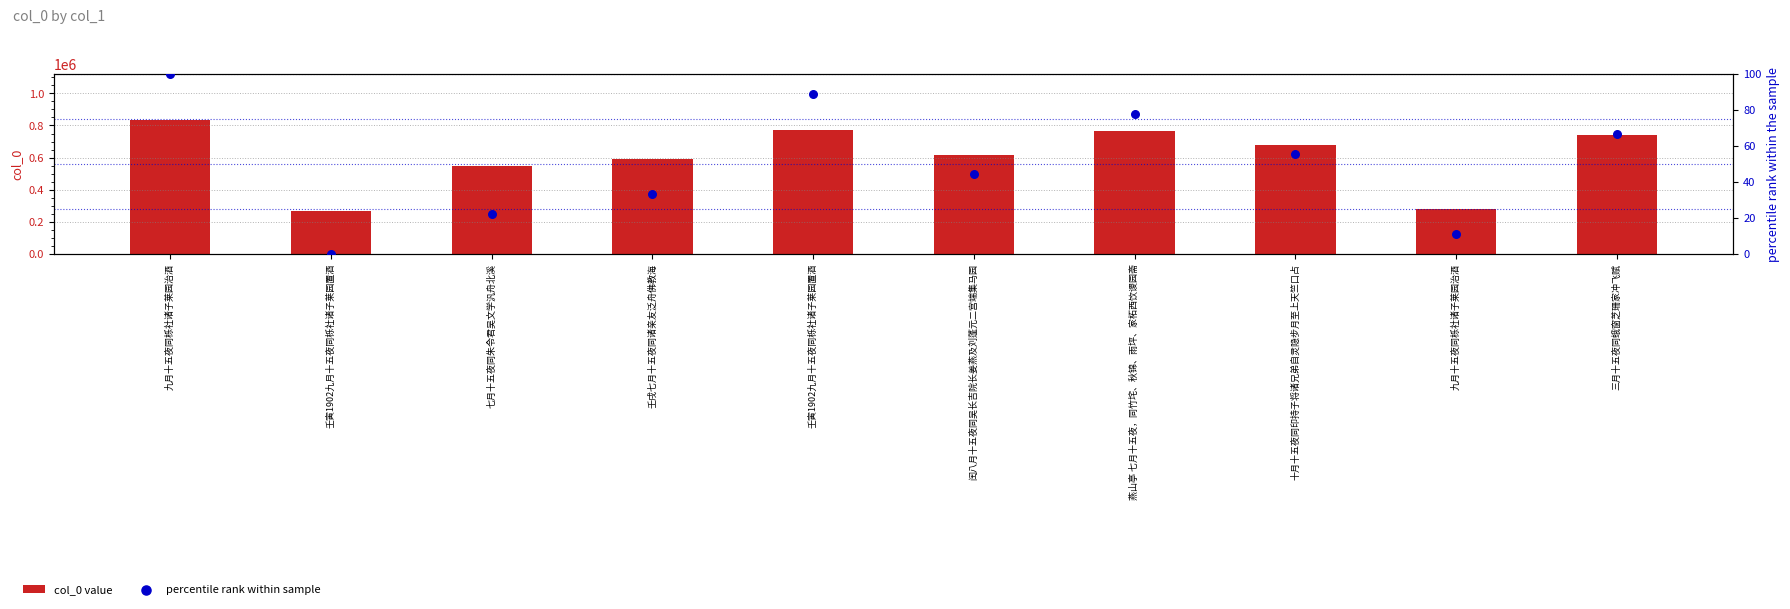

What are all the series names shown in the legend?

col_0 value, percentile rank within sample